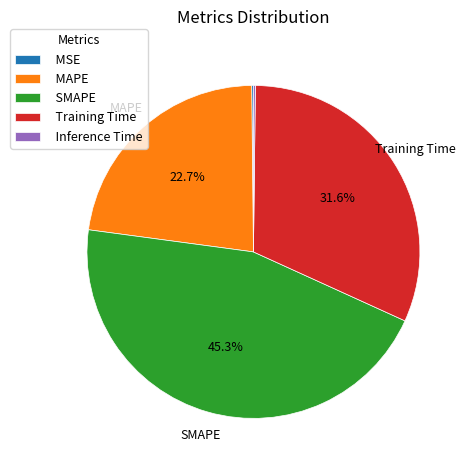

Approximately how many times larger is the value at MAPE compared to Training Time?

0.7